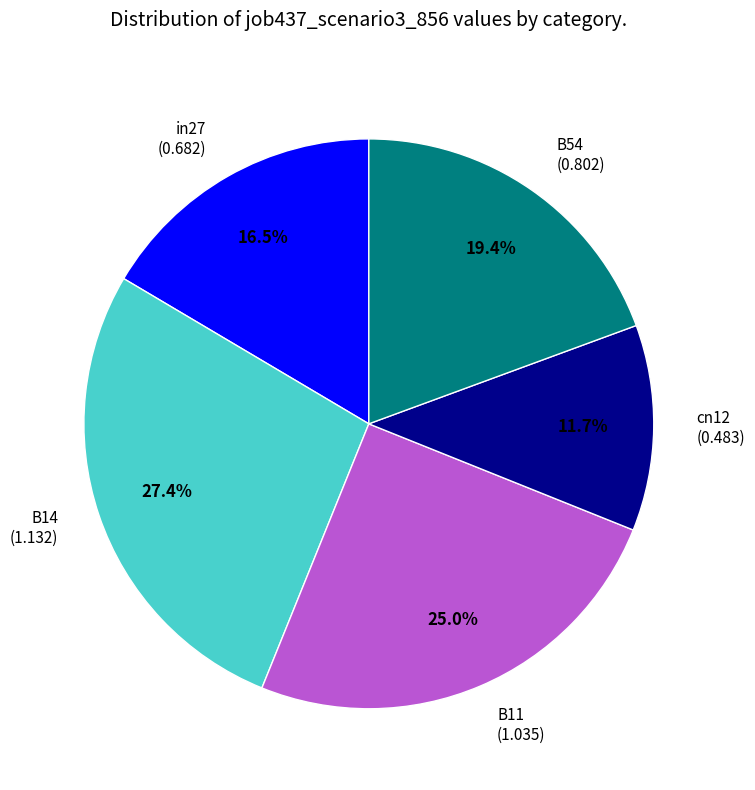

Rank the categories by value from lowest to highest.

cn12, in27, B54, B11, B14